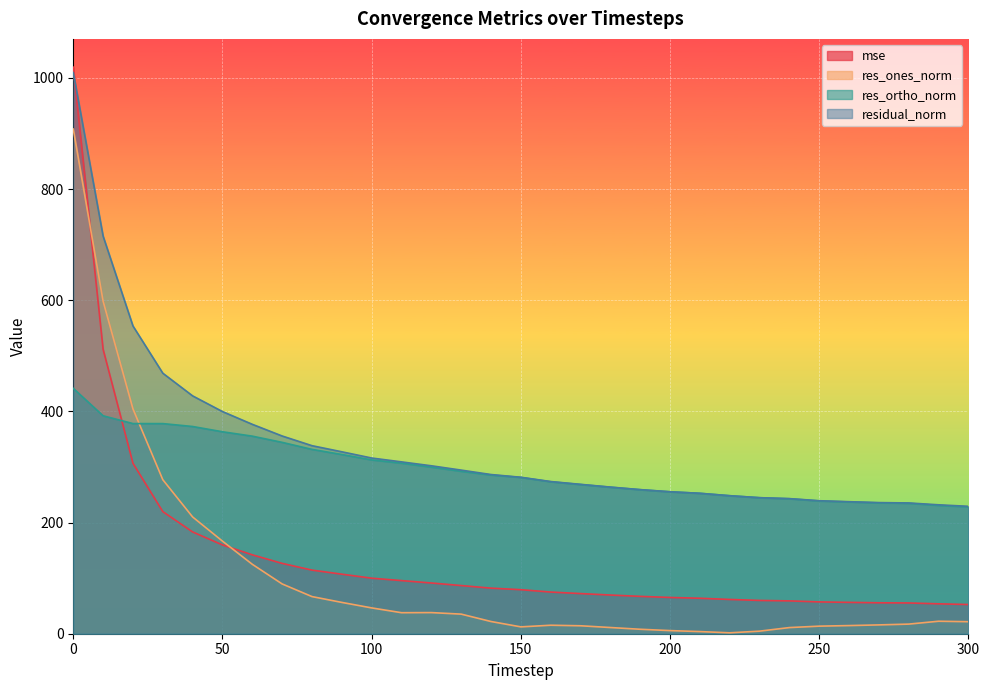

Reading left to right, what are all the values shown in this chart?

mse: 1019.2	511.6	306.6	219.7	183.1	159.8	141.9	126.5	114.4	107.1	99.9	95.6	91.3	86.6	82.0	79.2	75.0	72.2	69.6	67.2	65.2	63.8	61.6	59.9	59.1	57.2	56.4	55.7	55.3	53.8	52.5
res_ones_norm: 907.9	598.2	404.5	277.1	210.0	166.6	124.9	89.6	66.8	56.3	46.4	37.8	38.0	35.3	22.0	12.3	15.3	14.3	11.1	8.0	5.6	3.9	1.6	4.6	11.1	13.6	14.6	15.9	17.3	22.5	21.6
res_ortho_norm: 441.4	392.1	378.1	378.0	372.8	363.3	355.5	344.3	331.6	322.4	312.7	306.8	299.7	292.2	285.5	281.2	273.4	268.4	263.6	259.1	255.3	252.6	248.3	244.7	242.8	238.9	237.1	235.4	234.6	230.8	228.2
residual_norm: 1009.6	715.2	553.7	468.7	427.9	399.7	376.8	355.7	338.3	327.3	316.1	309.2	302.1	294.4	286.4	281.5	273.8	268.8	263.8	259.2	255.4	252.6	248.3	244.7	243.1	239.3	237.5	235.9	235.3	231.9	229.2